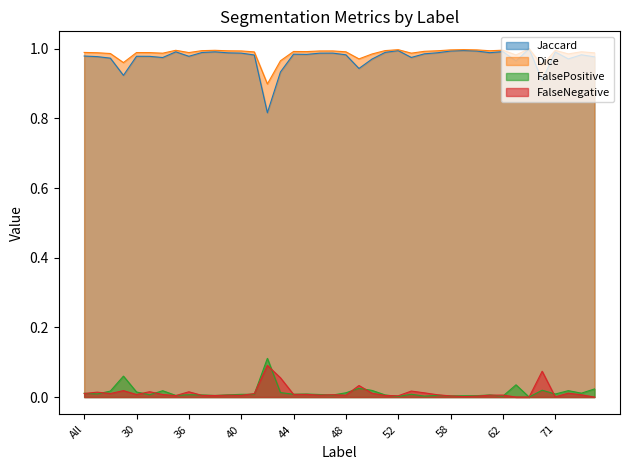

The value of Jaccard at 36 is 0.4. True or false?

False